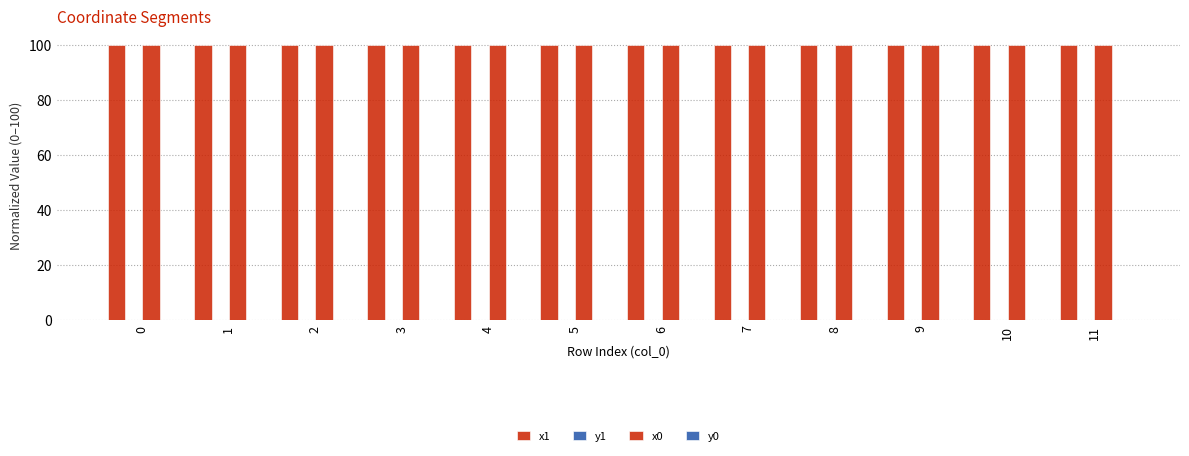

Where is x0 nearest to the value 99?

3